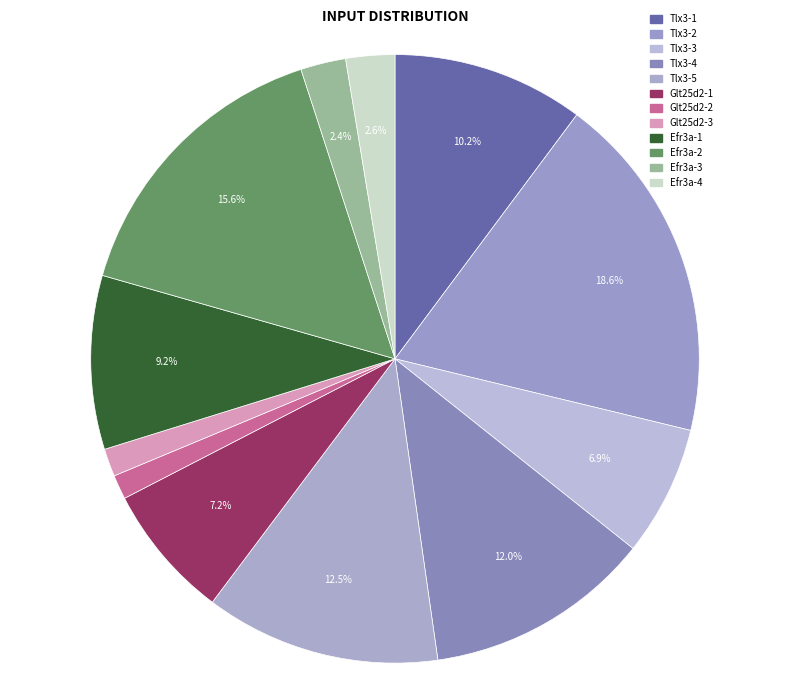

What portion of the pie excludes Tlx3-1?

89.8%